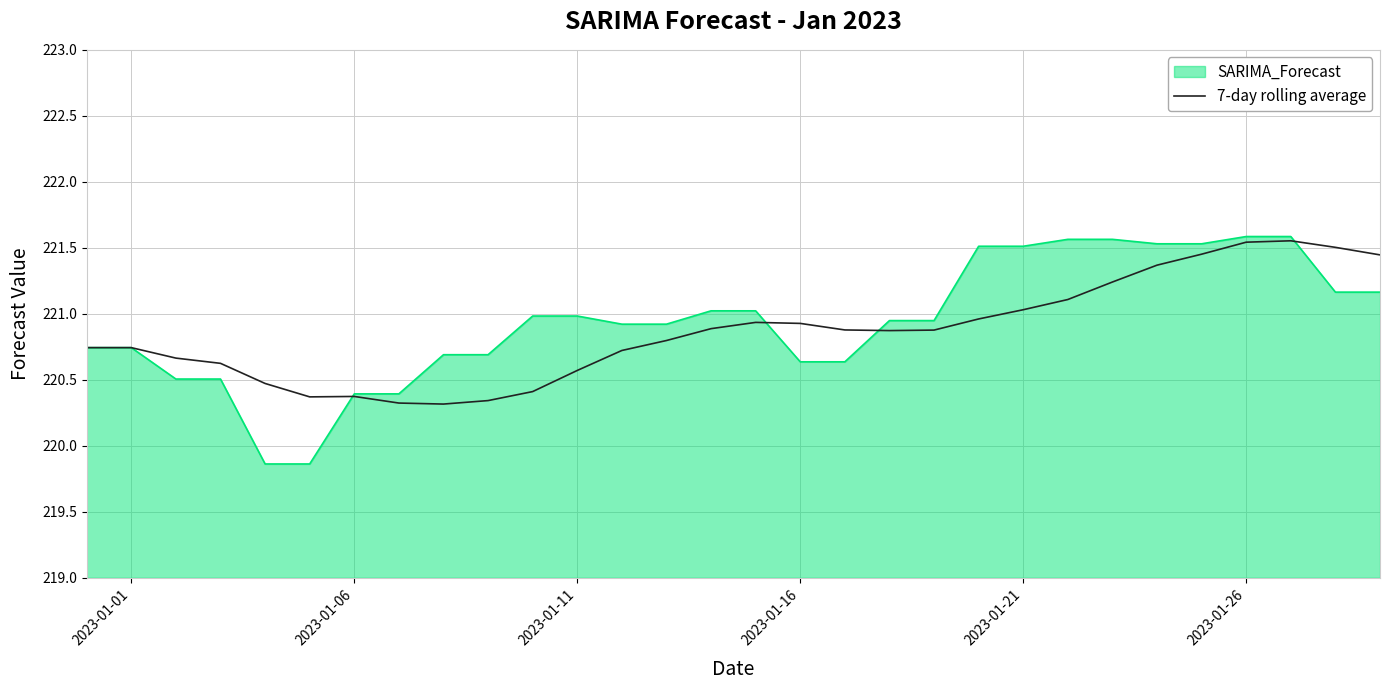

Which series has the widest spread of values?

SARIMA_Forecast